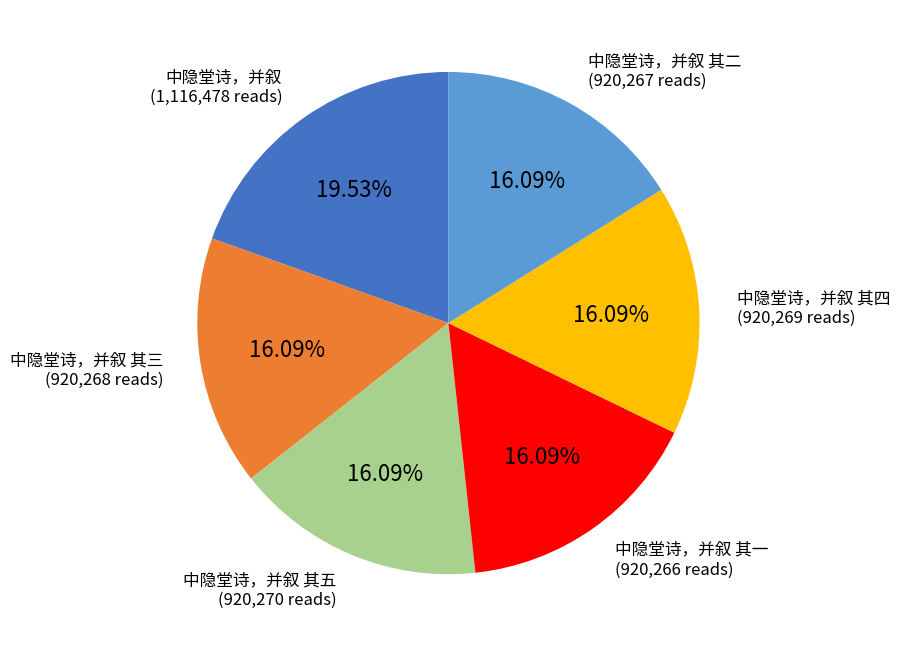

Is there a majority slice in this chart?

No